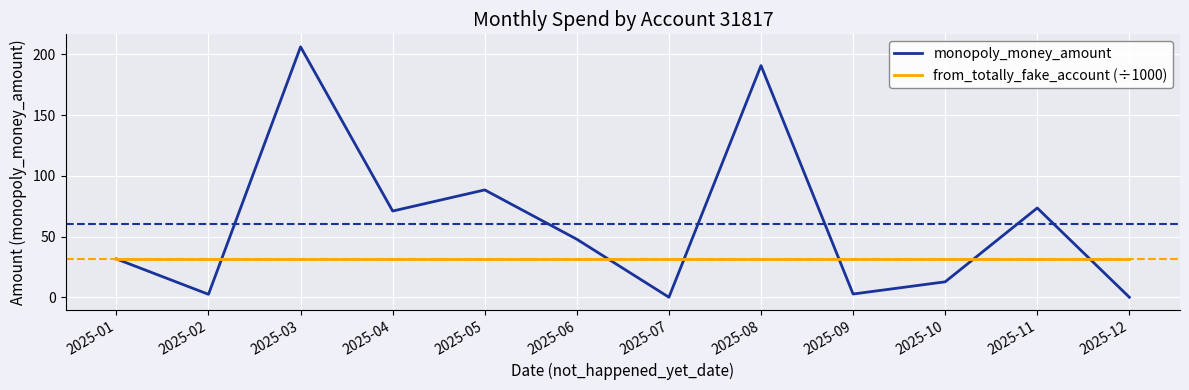

What is the difference between the second highest and minimum values in the monopoly_money_amount series?

190.8